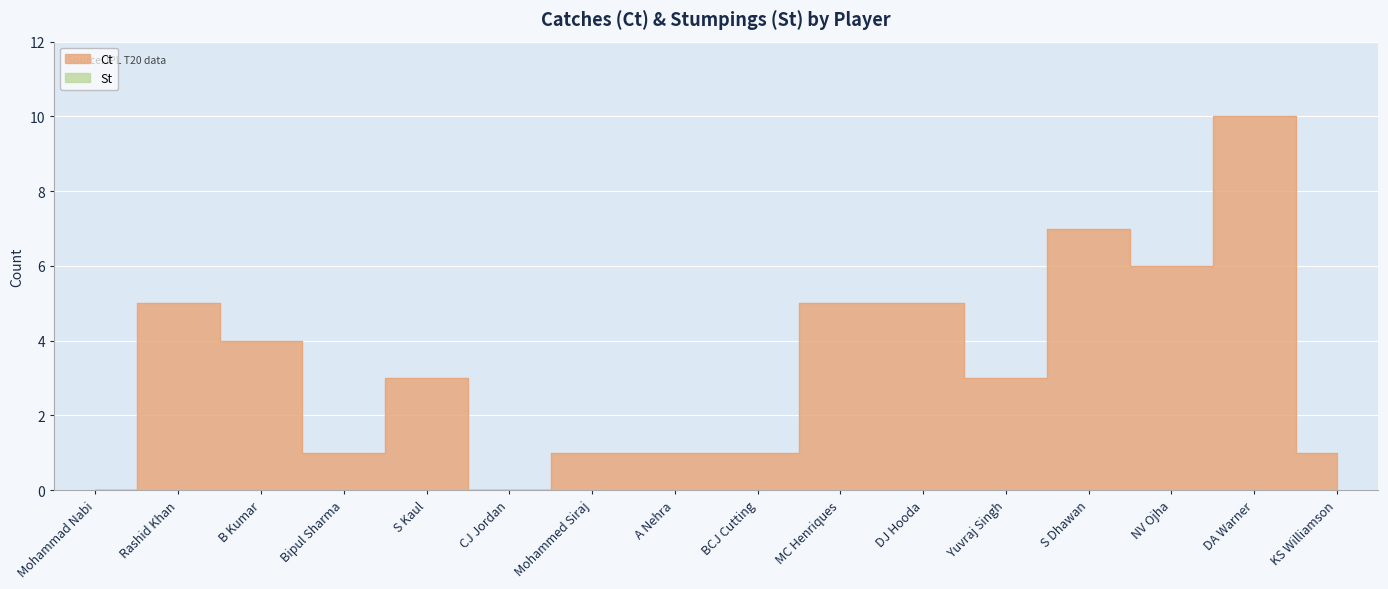

True or false: the data has more than 1 interior local peaks.

True